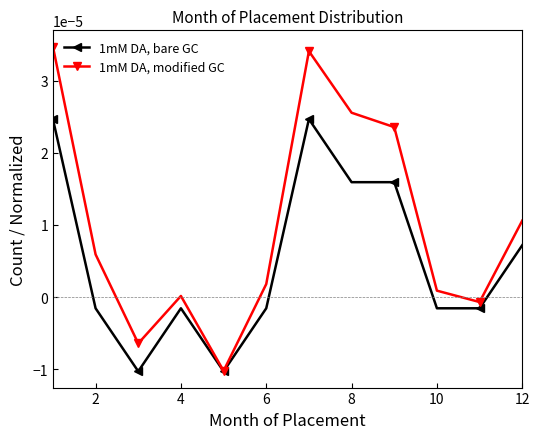

Which series has the largest range (max minus min)?

1mM DA, modified GC